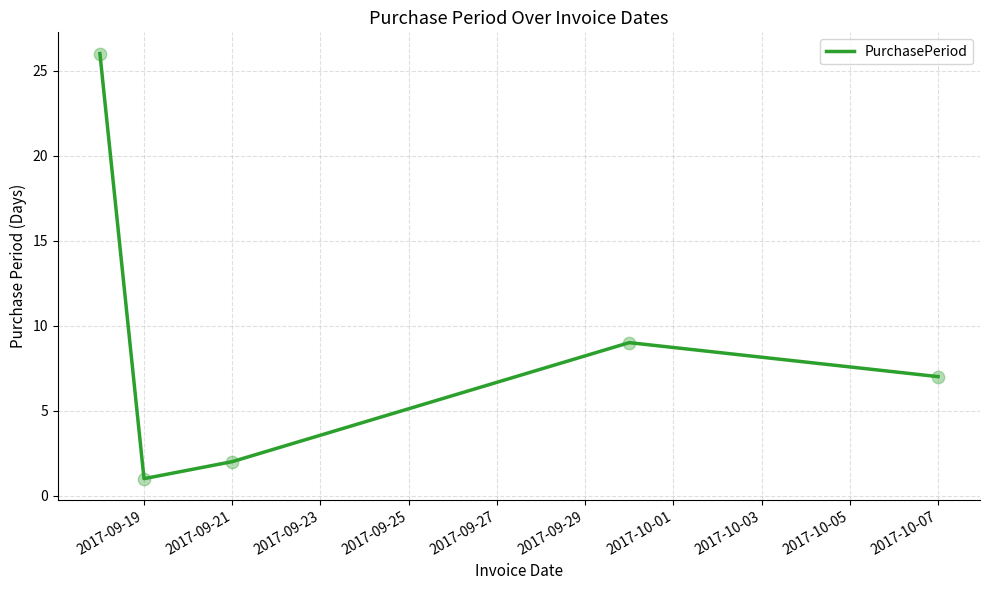

What is the sum of all values?

45